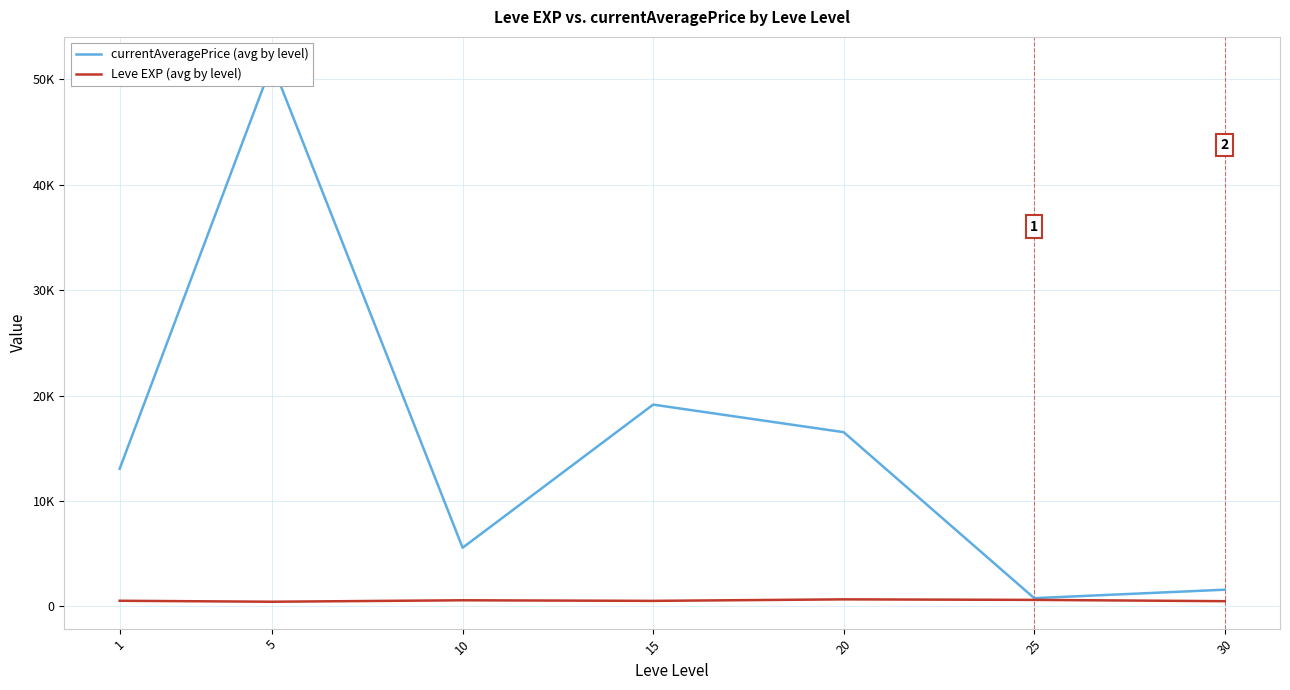

What is the highest value of the currentAveragePrice (avg by level) series?

51486.1